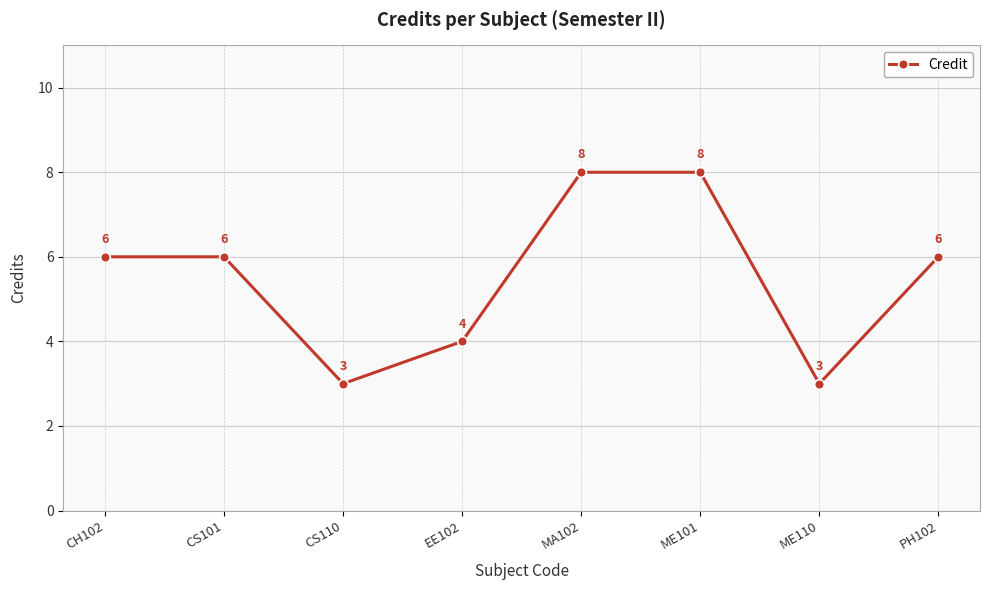

What is the difference between the values at ME110 and CS101?

3